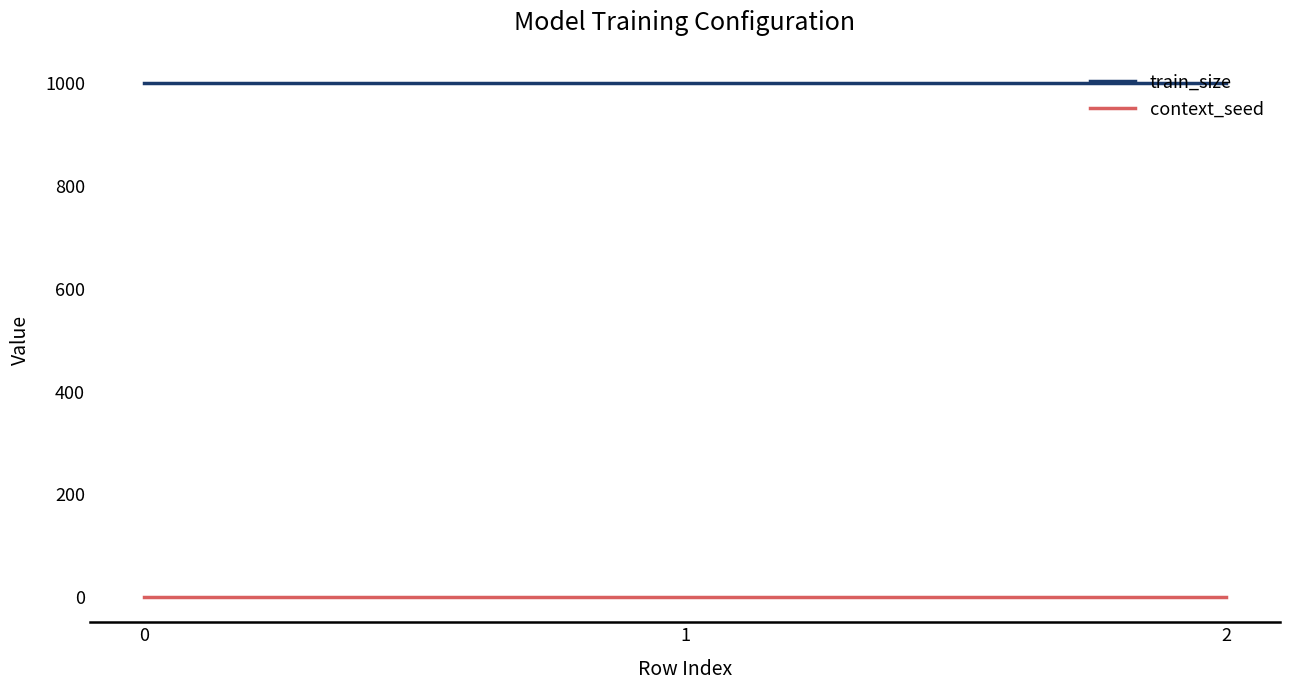

At 1, list the series in order from smallest to largest.

context_seed, train_size